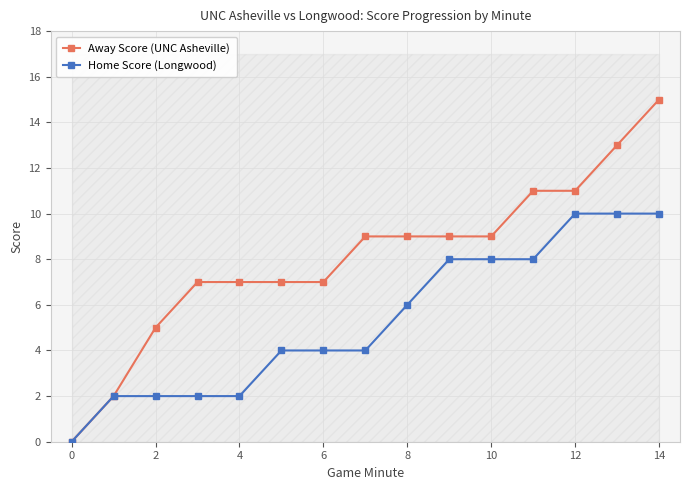

True or false: Home Score (Longwood) has more than 0 points higher than both neighbors.

False